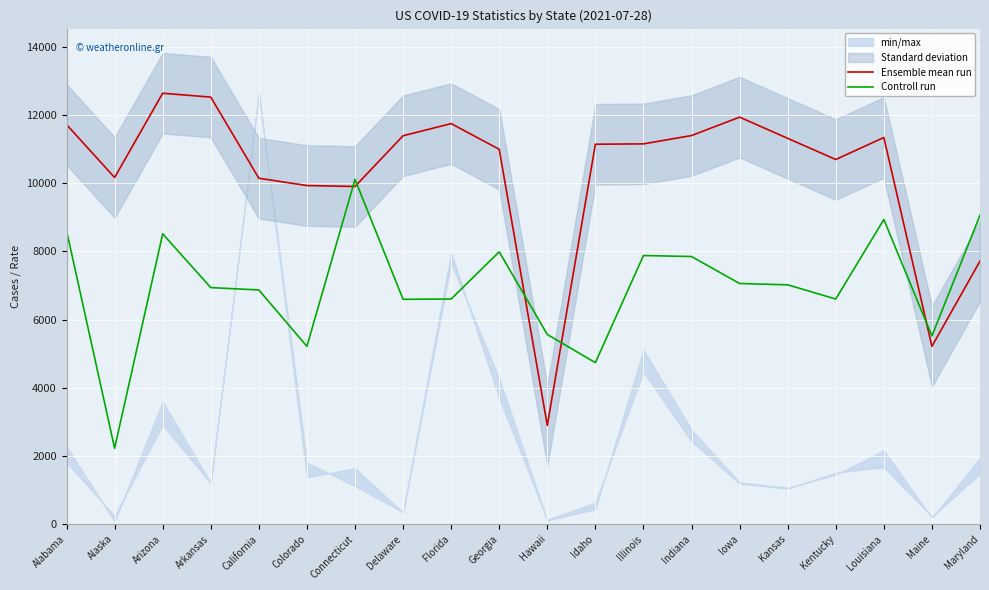

Does the chart display data point markers on the line(s)?

No